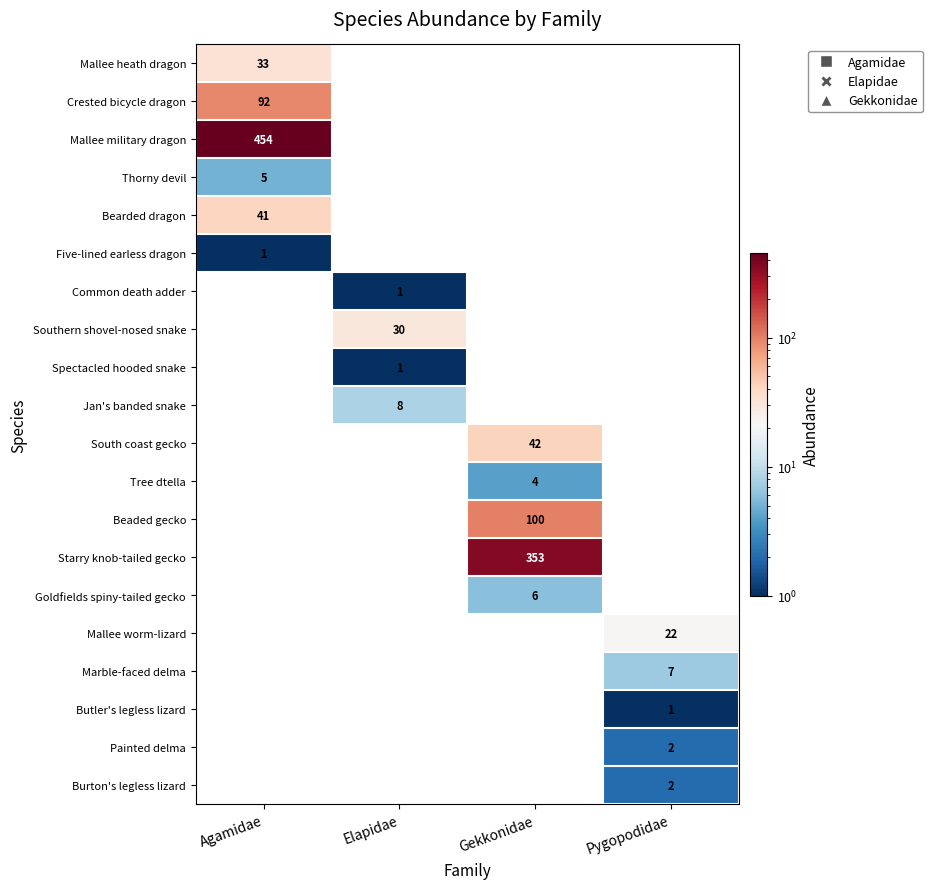

Is the value of Tree dtella at Gekkonidae greater than the value of Starry knob-tailed gecko at Gekkonidae?

No